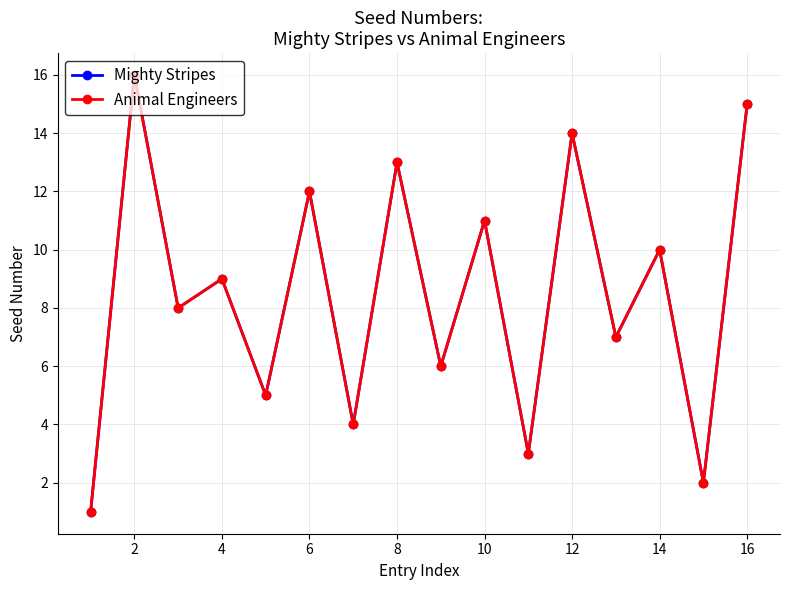

List the series in order of their peak value, lowest first.

Mighty Stripes, Animal Engineers